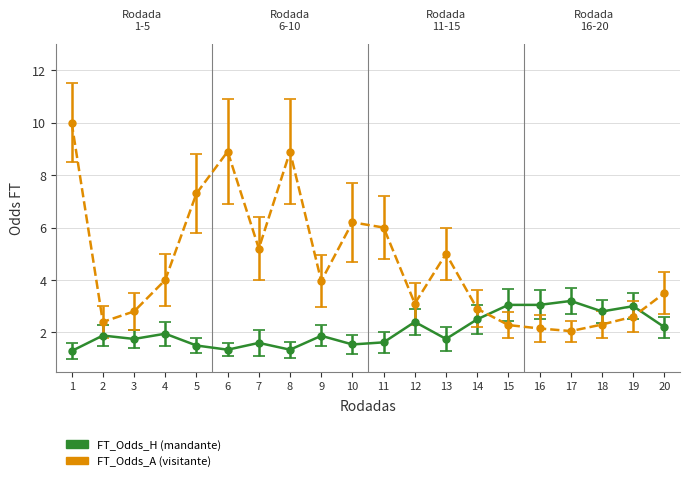

What is the difference between the highest and lowest values at 14?

0.4